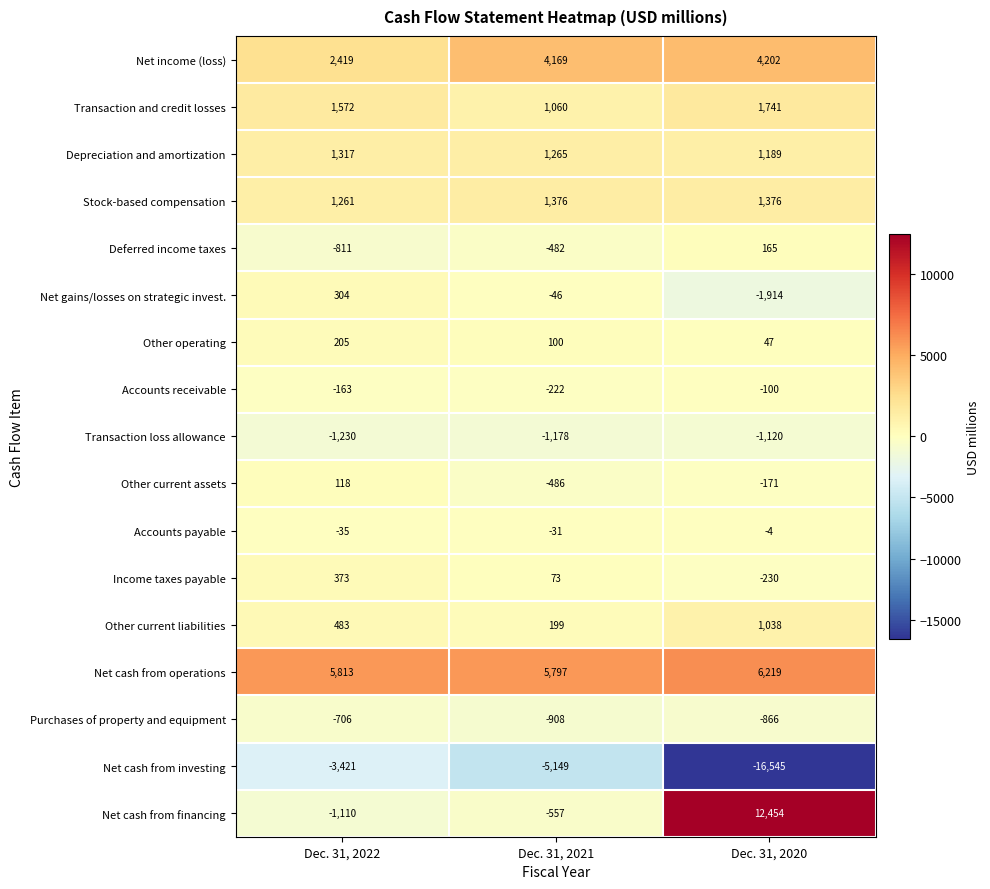

Where is Net cash from operations nearest to the value 6008?

Dec. 31, 2022